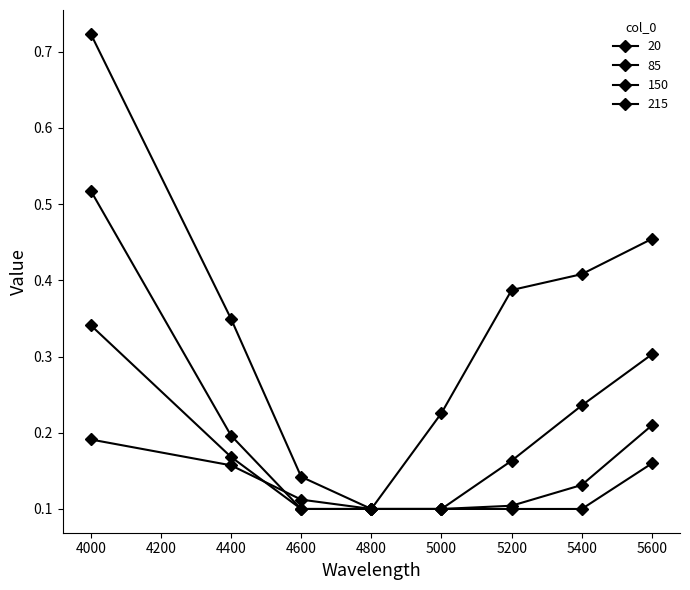

Count the number of data series in this chart.

4